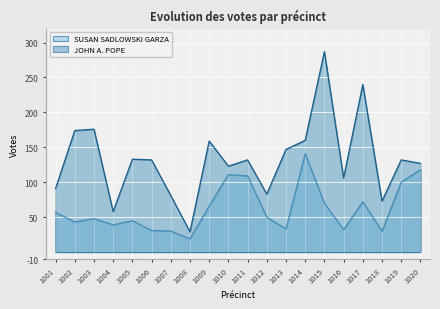

What is the highest value of the JOHN A. POPE series?

287